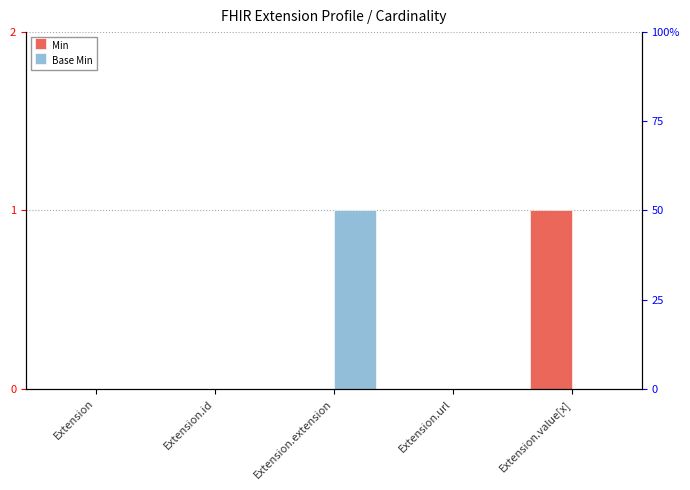

Is it true that Min equals 0 at Extension.id?

True